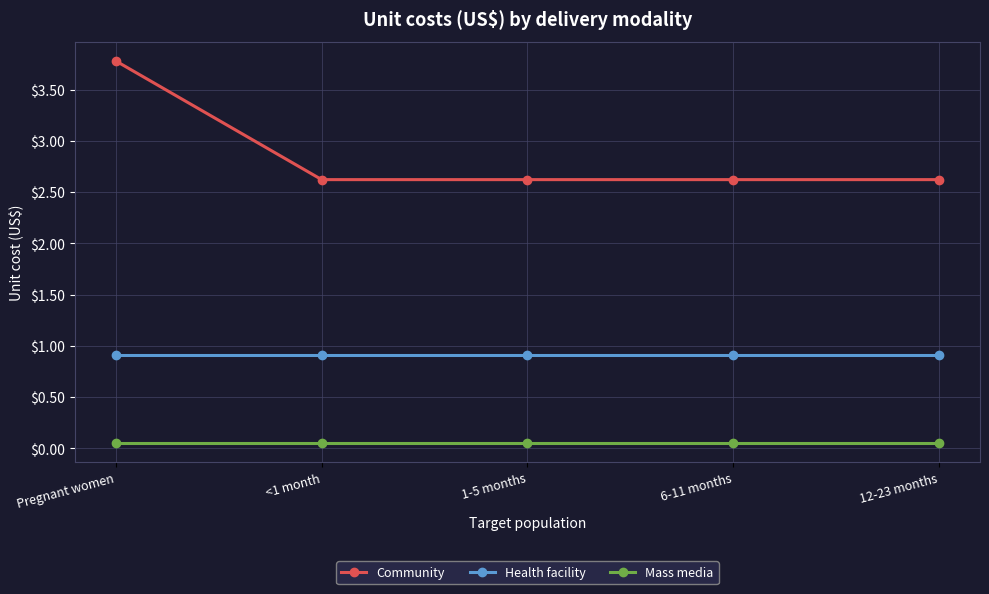

True or false: Health facility has a value of 1.4 at 6-11 months.

False